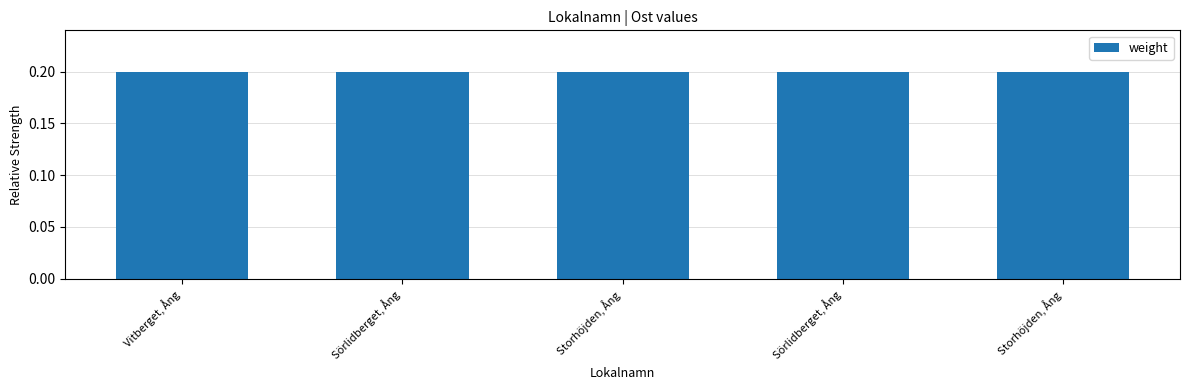

Reading right to left, extract all data points from this chart.

0.2	0.2	0.2	0.2	0.2